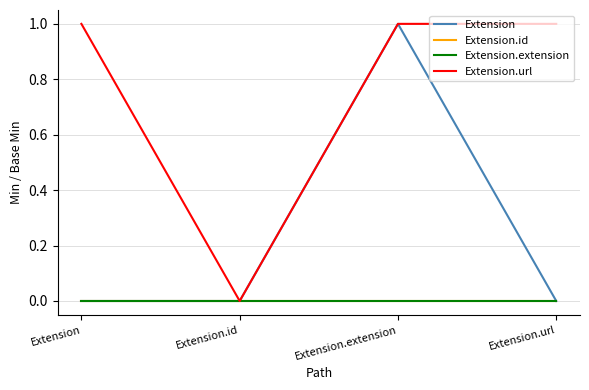

Reading right to left, list all the values displayed in this chart.

Extension: 0	1	0	0
Extension.id: 0	0	0	0
Extension.extension: 0	0	0	0
Extension.url: 1	1	0	1